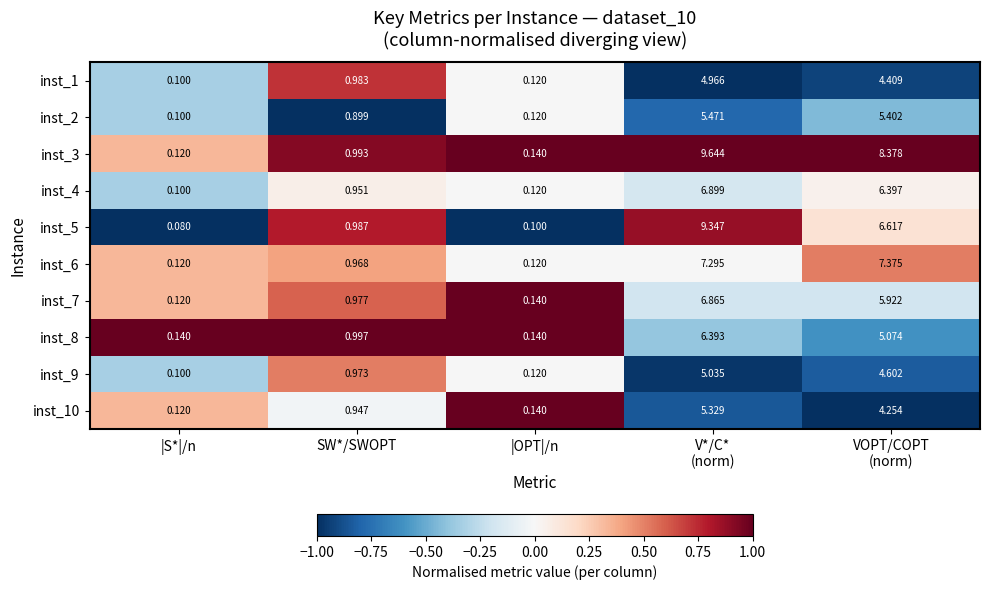

At which category does the chart reach its minimum across all series?

|S*|/n